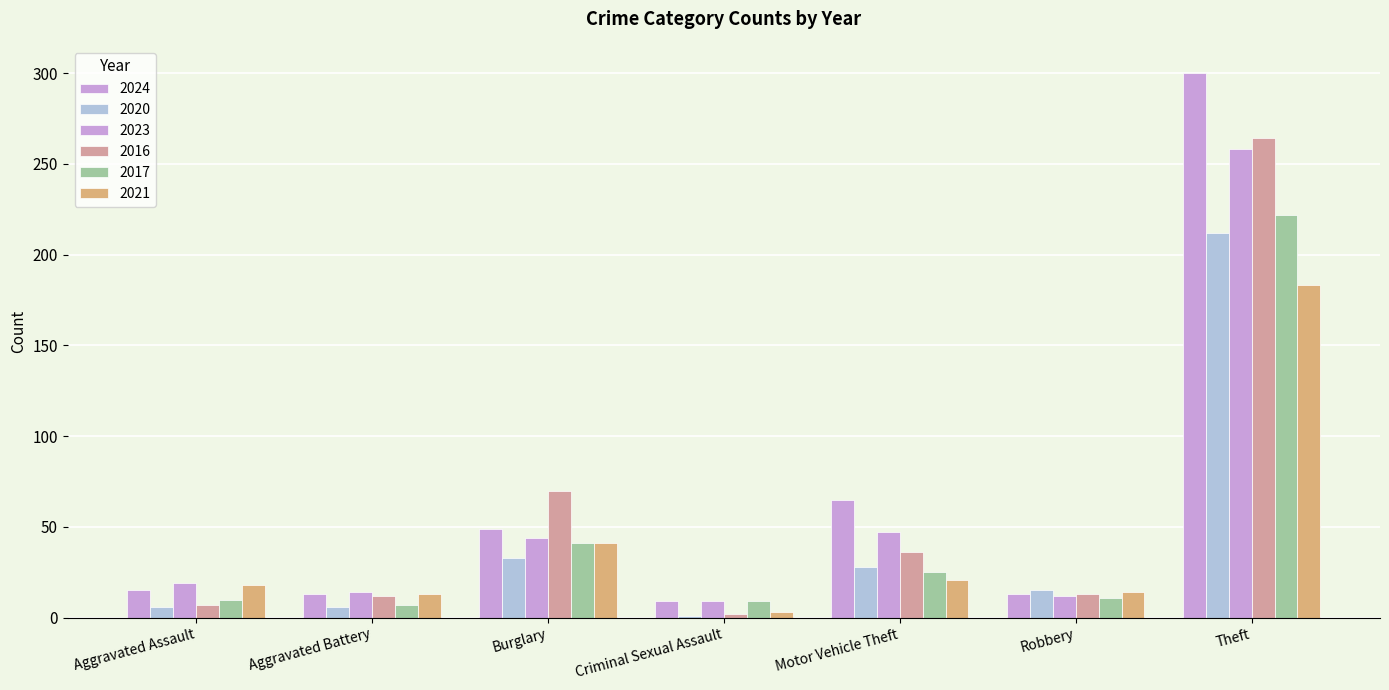

Read the 2021 value at Theft.

183